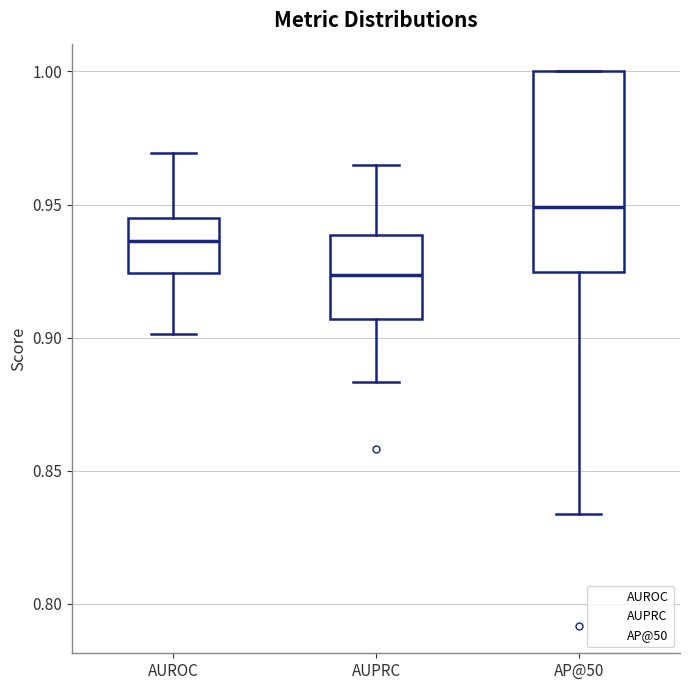

Reading left to right, transcribe this box plot: for each box, give where its median line is, the range the box spans, and where its two whiskers end, as read against the y-axis. The values are not printed on the chart, so give them approximately, as read against the axis.

AUROC: median 0.935, box 0.925 to 0.945, whiskers 0.900 to 0.970
AUPRC: median 0.925, box 0.905 to 0.940, whiskers 0.885 to 0.965
AP@50: median 0.950, box 0.925 to 1.000, whiskers 0.835 to 1.000